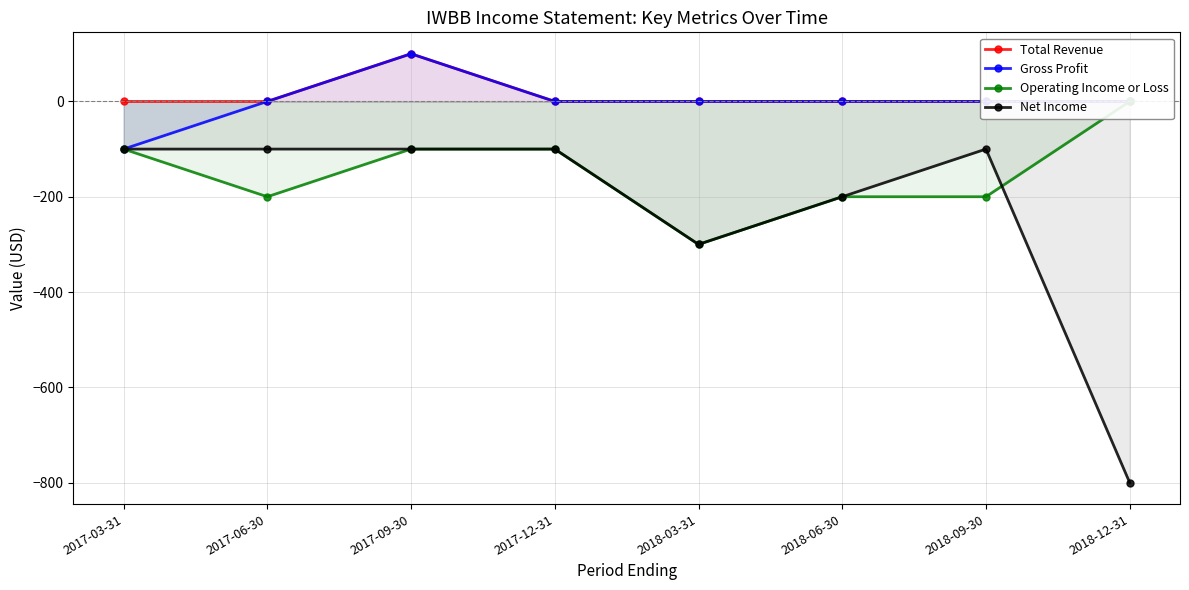

True or false: Net Income has more than 1 points higher than both neighbors.

False